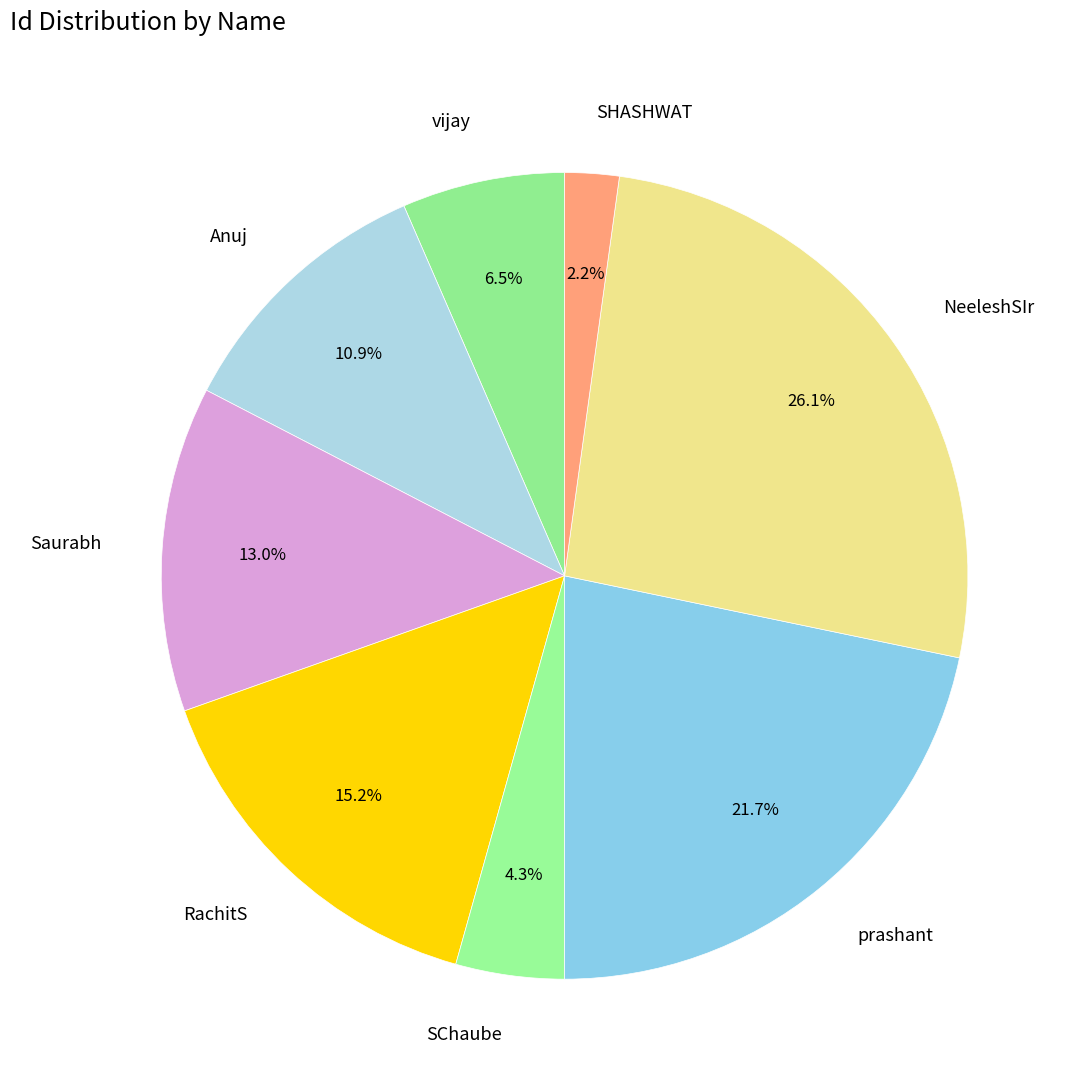

Rank the categories by value from lowest to highest.

SHASHWAT, SChaube, vijay, Anuj, Saurabh, RachitS, prashant, NeeleshSIr